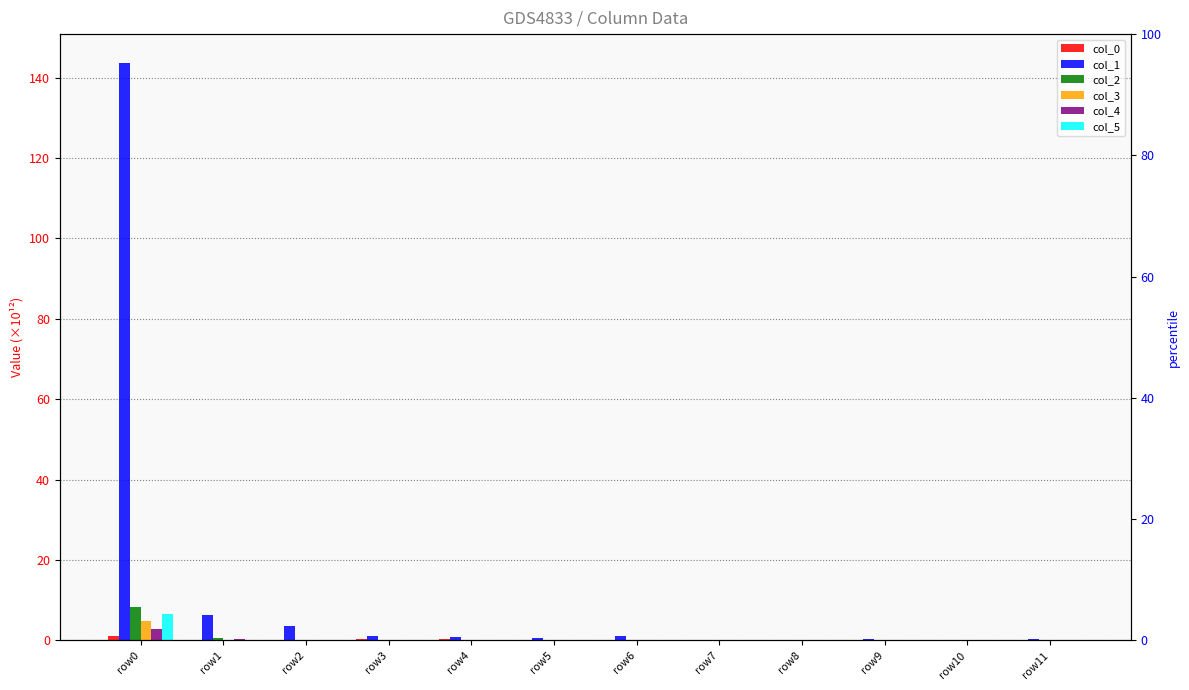

What is the difference between the maximum and second lowest values in the col_3 series?

5.0